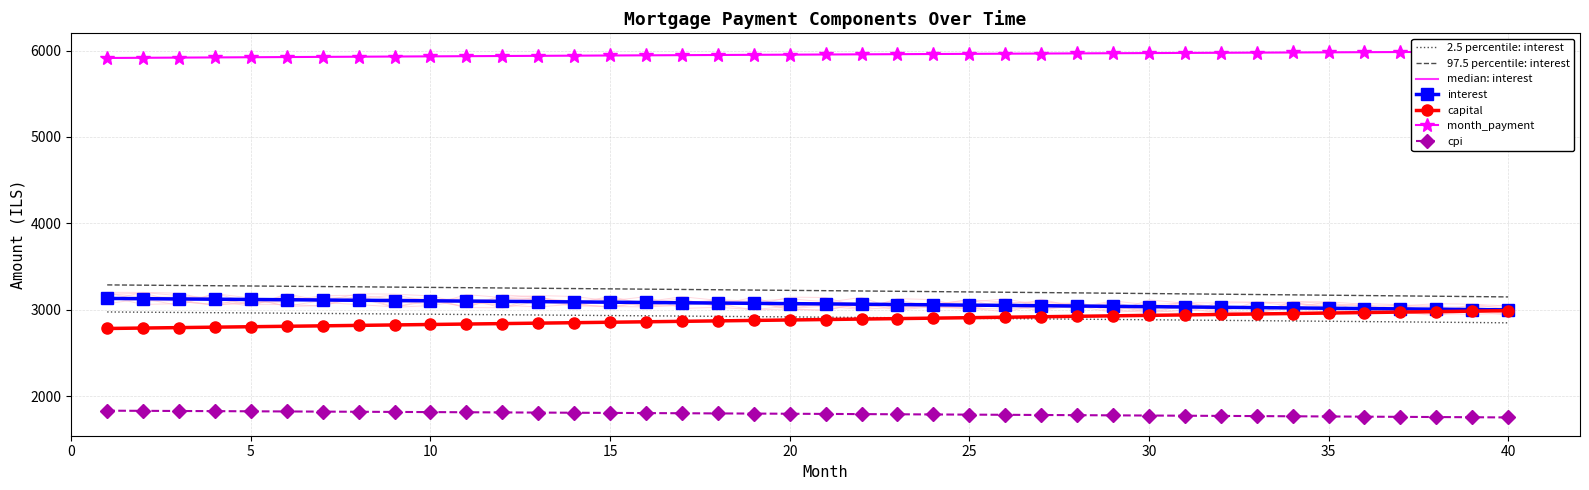

What is the difference between the second highest and second lowest values in the capital series?

195.5